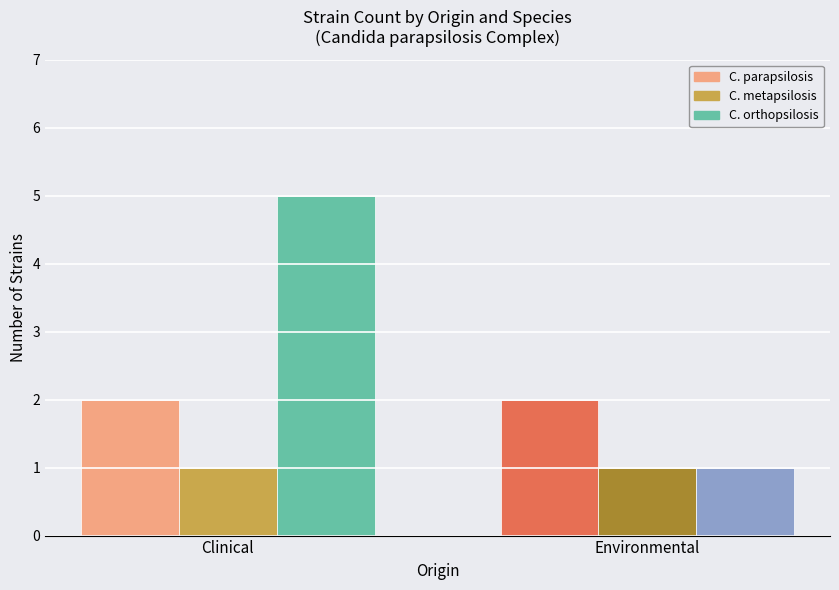

What is the sum of all C. orthopsilosis values?

6